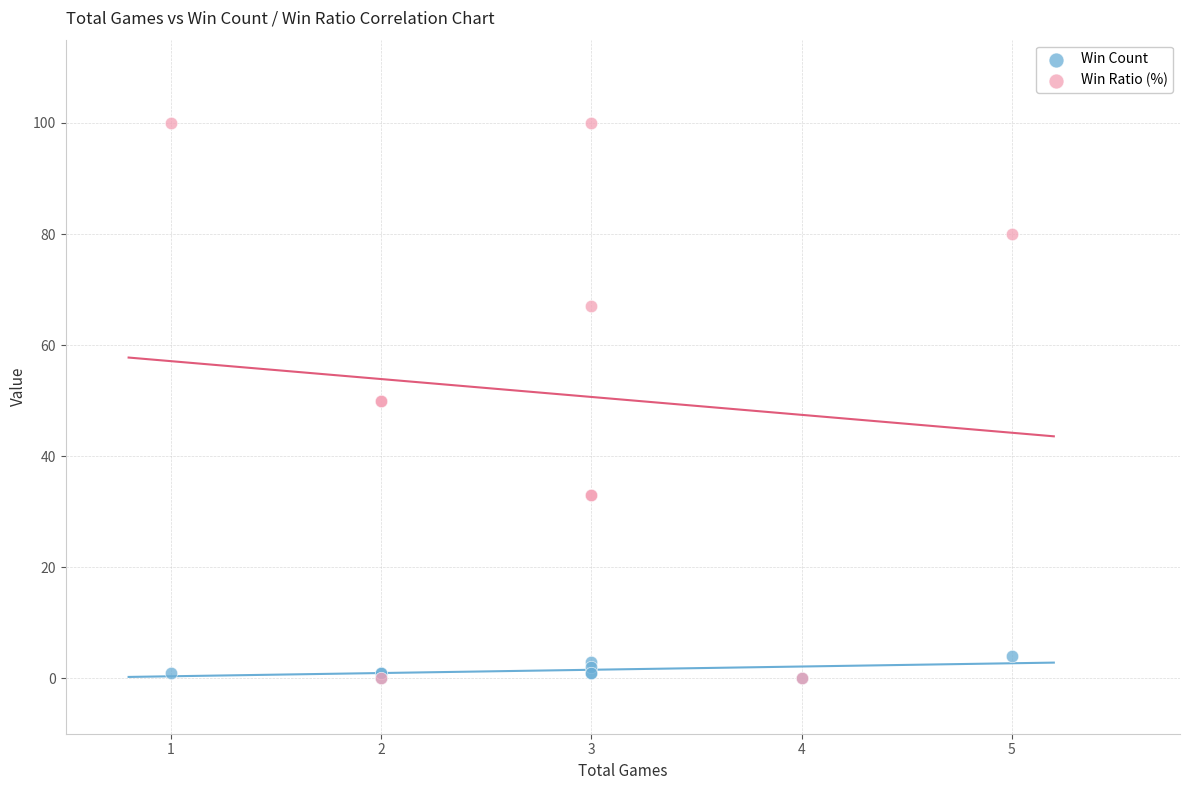

What are all the series names shown in the legend?

Win Count, Win Ratio (%)